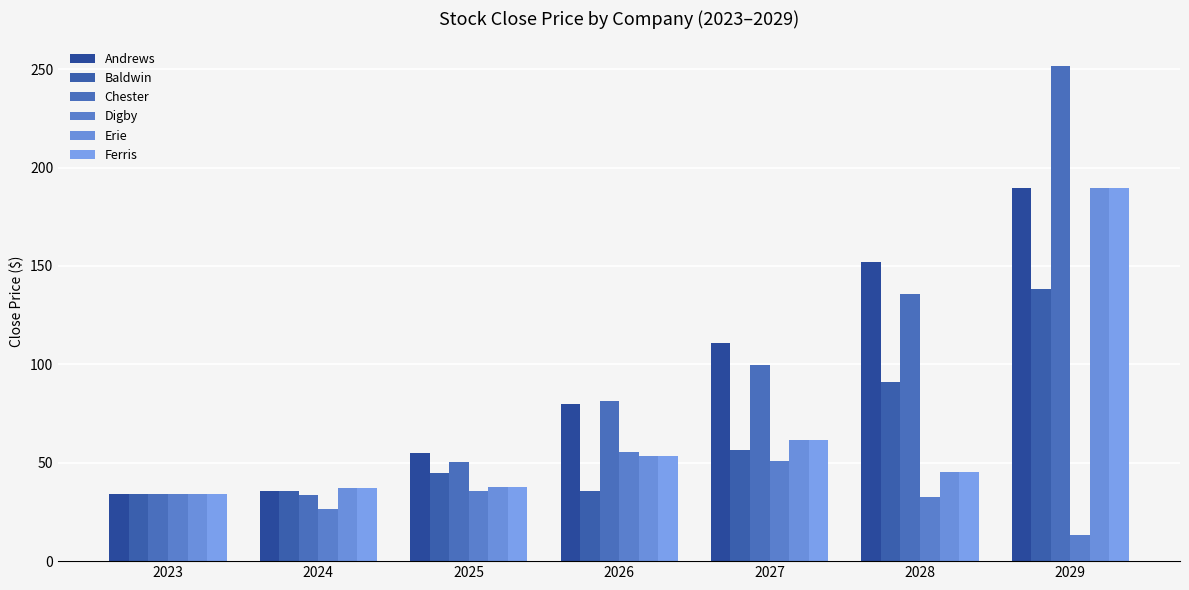

What is the sum of the Erie values at 2029 and 2028?

234.9